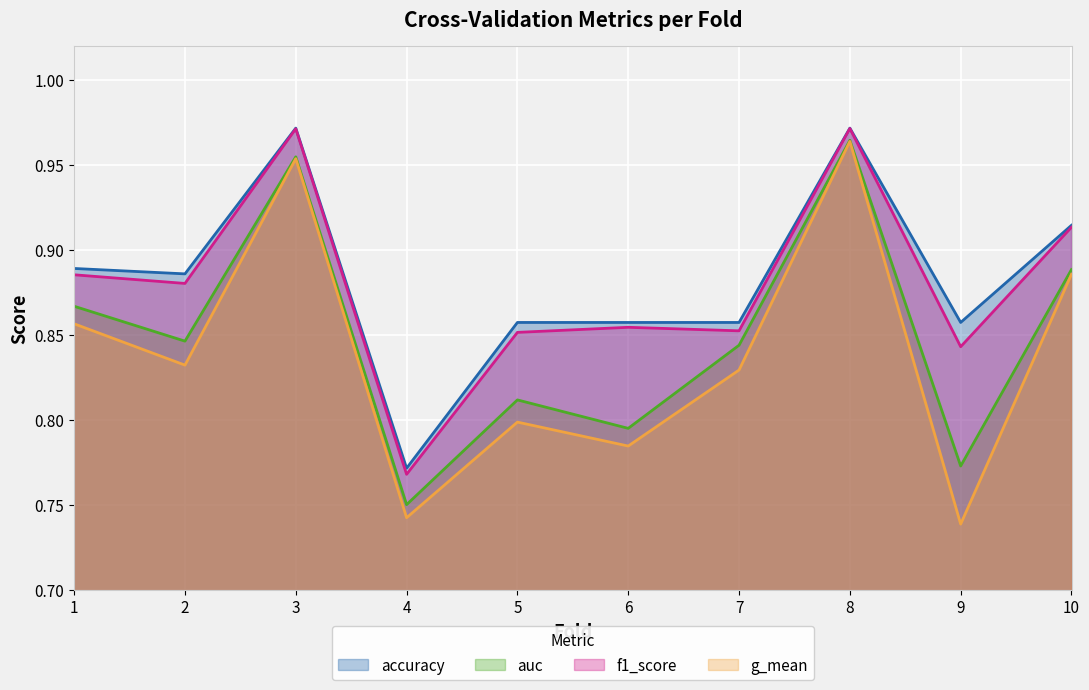

Count the g_mean values in the range 0 to 1.

10